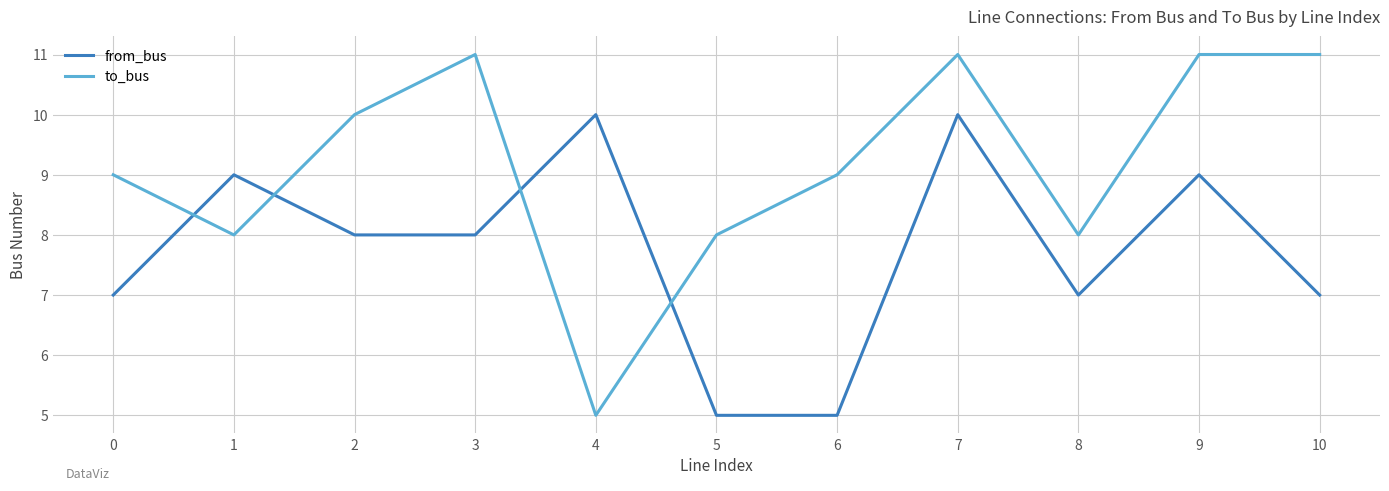

The to_bus series shows 5 at 4. True or false?

True